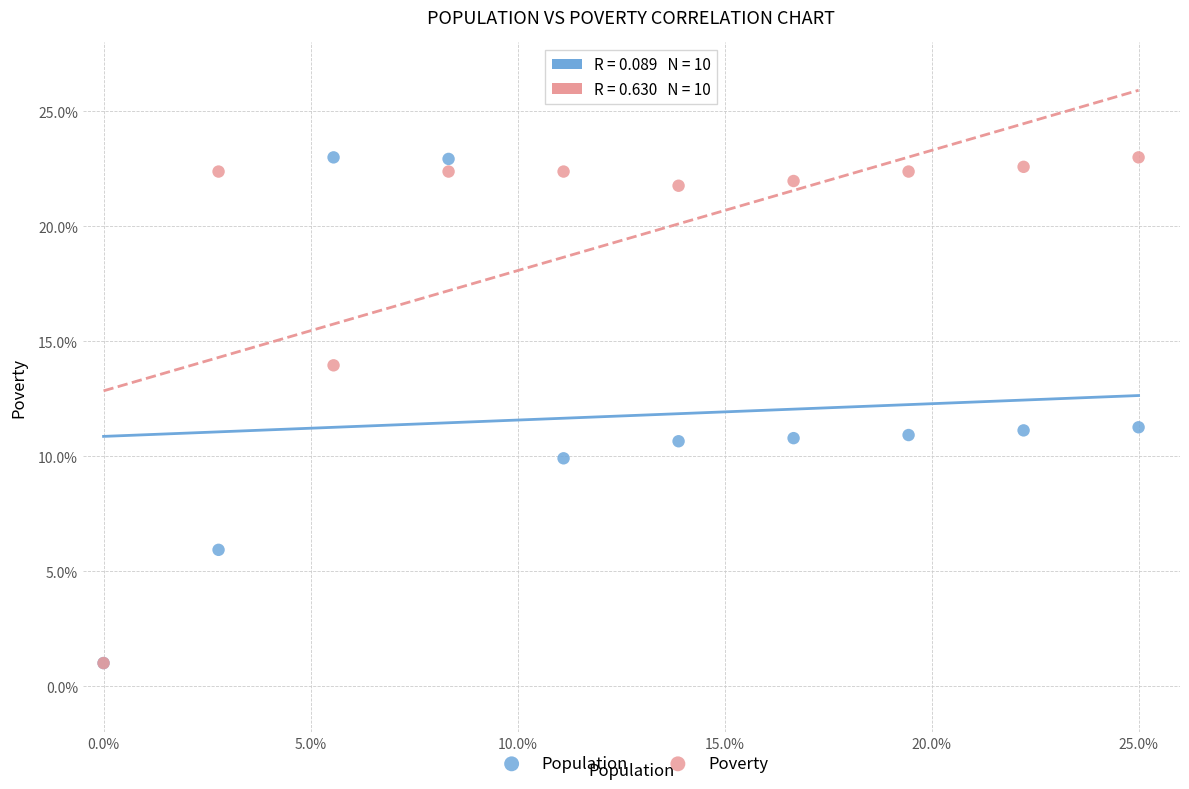

What are all the series names shown in the legend?

Population, Poverty